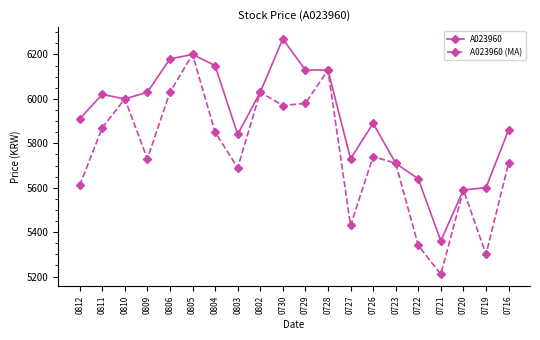

How many distinct data groups are displayed?

2